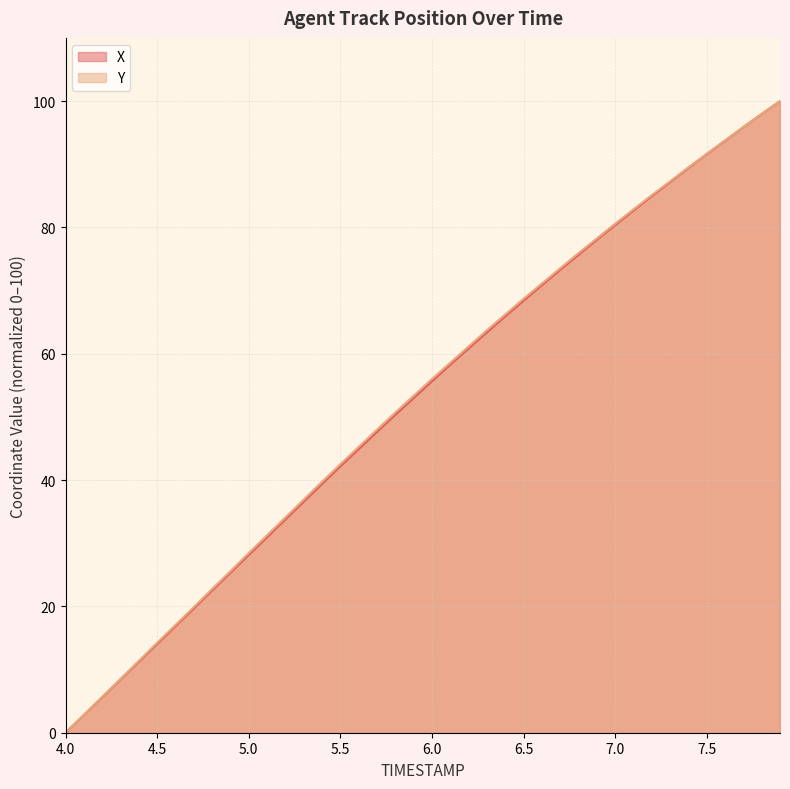

True or false: X has a value of 54.8 at 4.0.

False